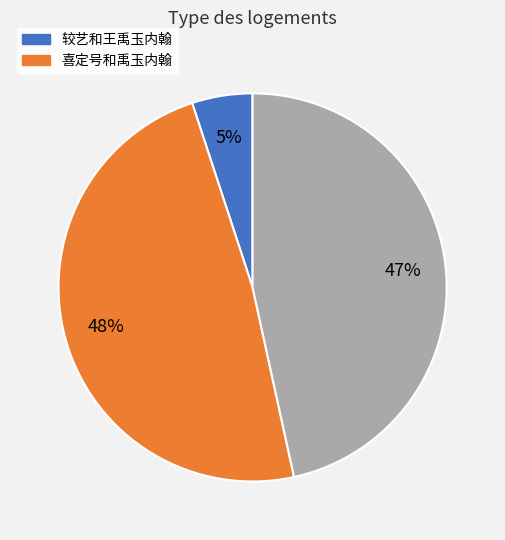

Is there a majority slice in this chart?

No